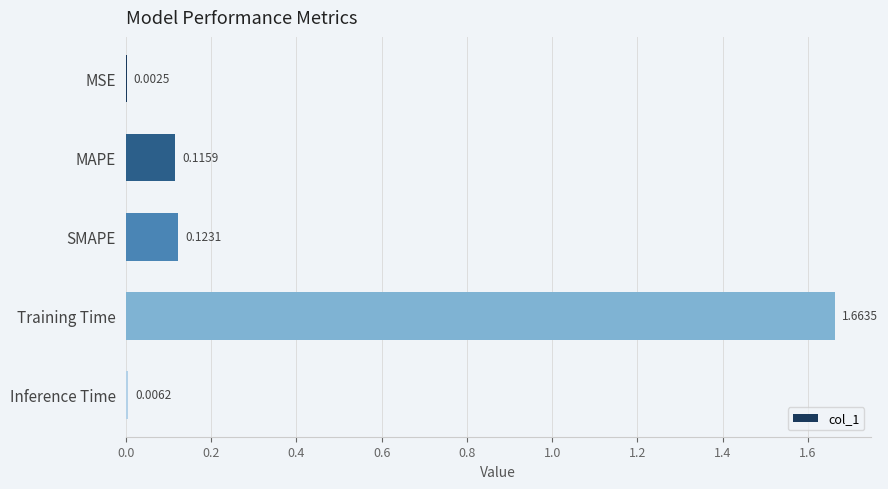

Between Inference Time and Training Time, which is larger?

Training Time